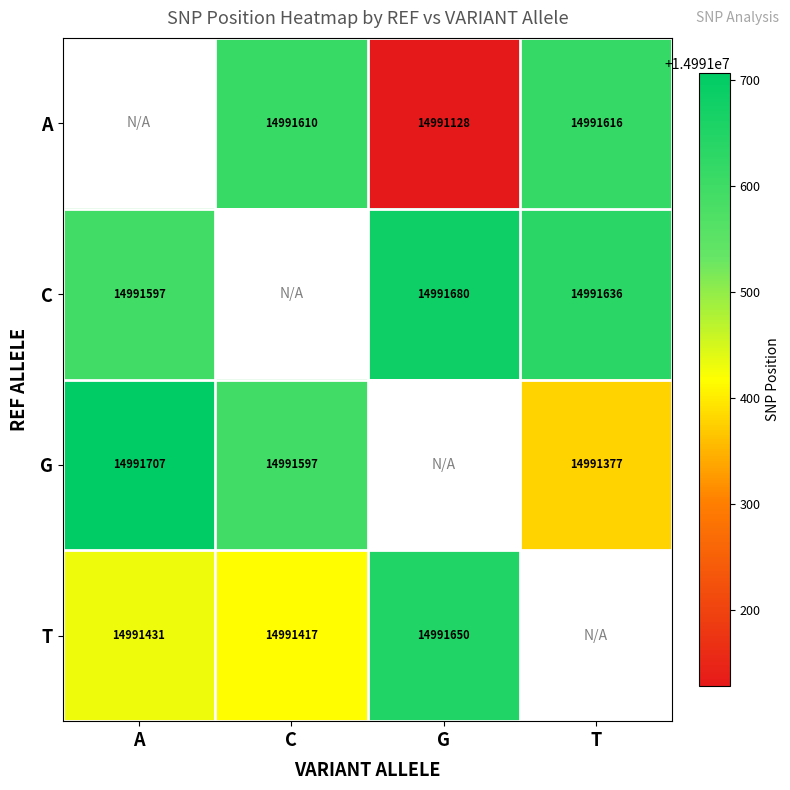

Is the value of C at G greater than the value of A at T?

Yes